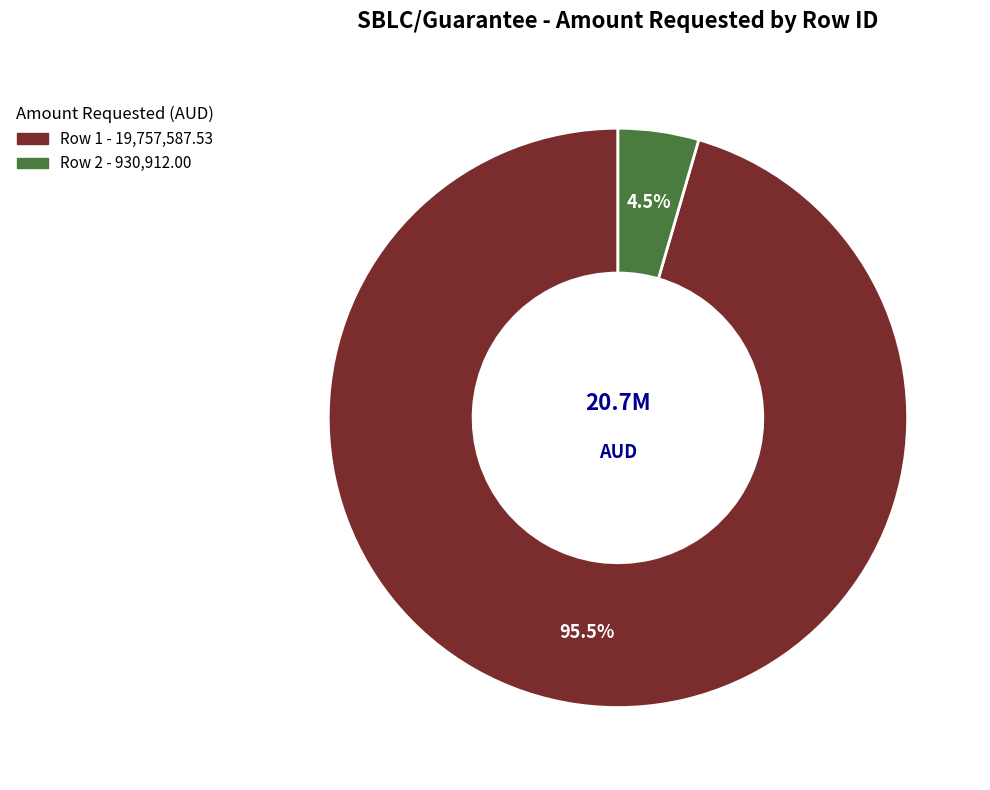

To the nearest percent, what is the difference between the Row 2 and Row 1 slice percentages?

91%